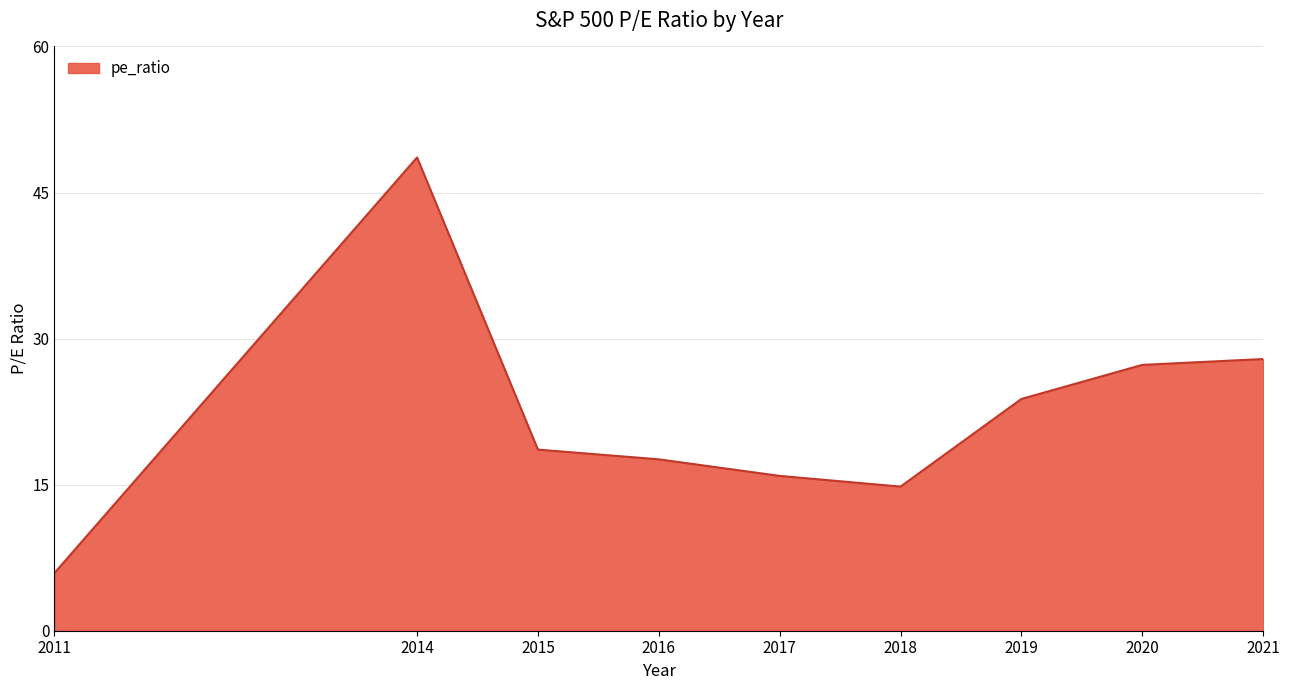

True or false: the data shows 40.8 at 2021.

False